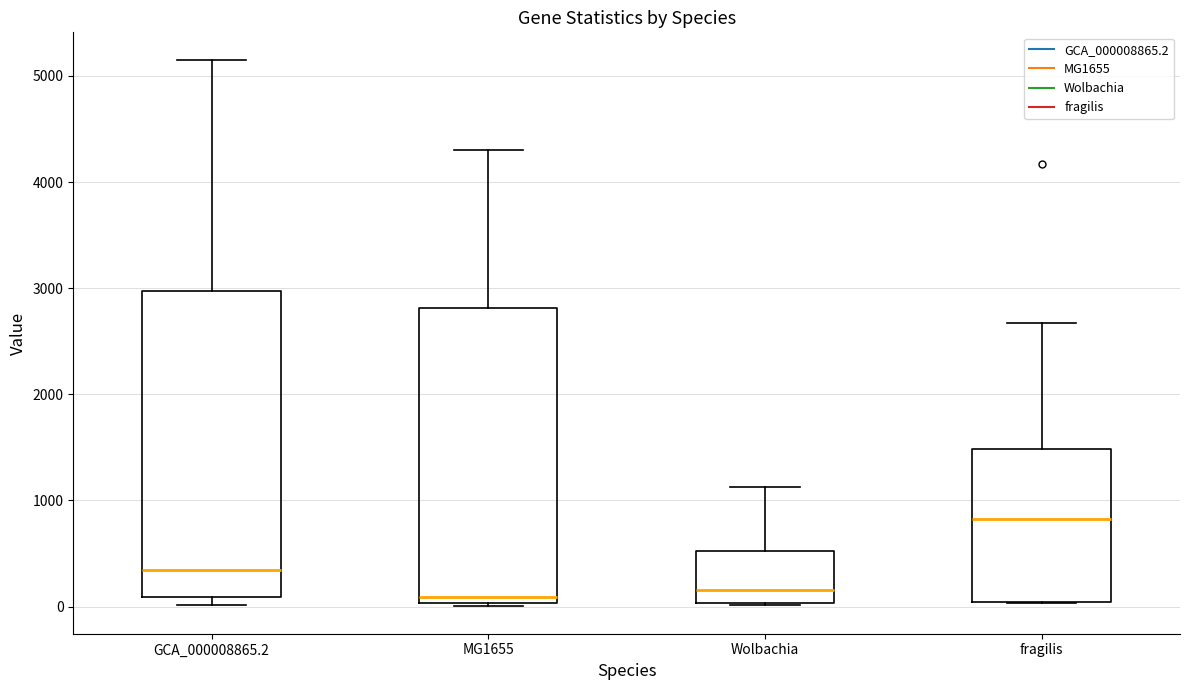

Comparing the boxes themselves (not the whiskers), which one is the tallest?

GCA_000008865.2